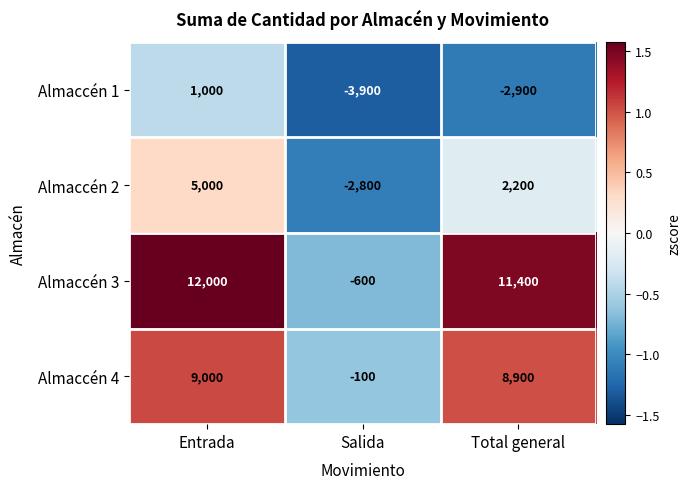

At Total general, list the series in order from smallest to largest.

Almaccén 1, Almaccén 2, Almaccén 4, Almaccén 3